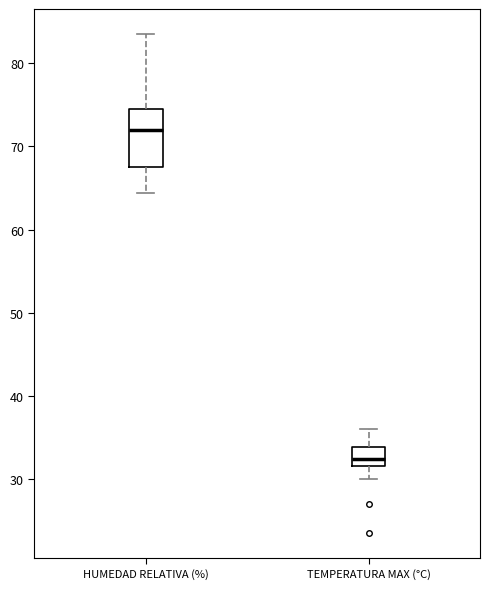

Which box is the tallest, from its lower edge to its upper edge?

HUMEDAD RELATIVA (%)